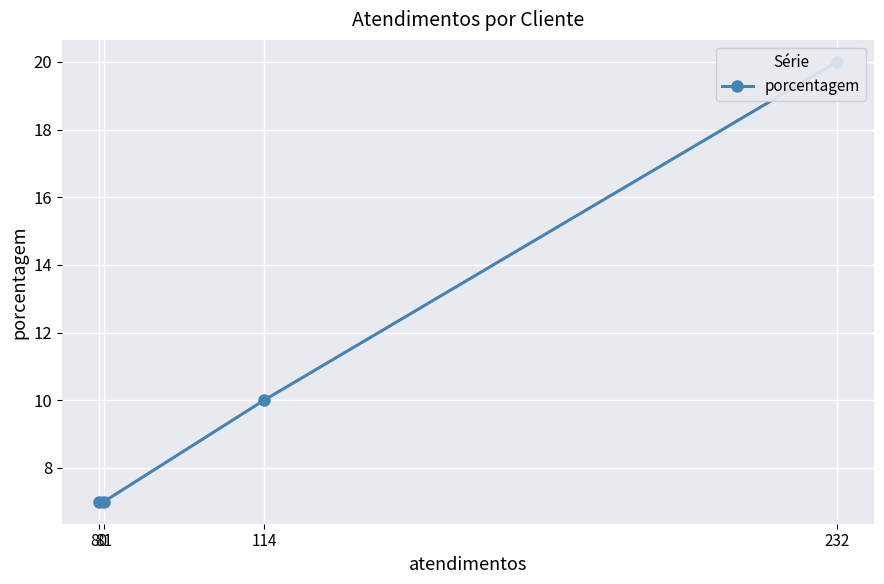

Rank the categories by value from highest to lowest.

232, 114, 81, 80